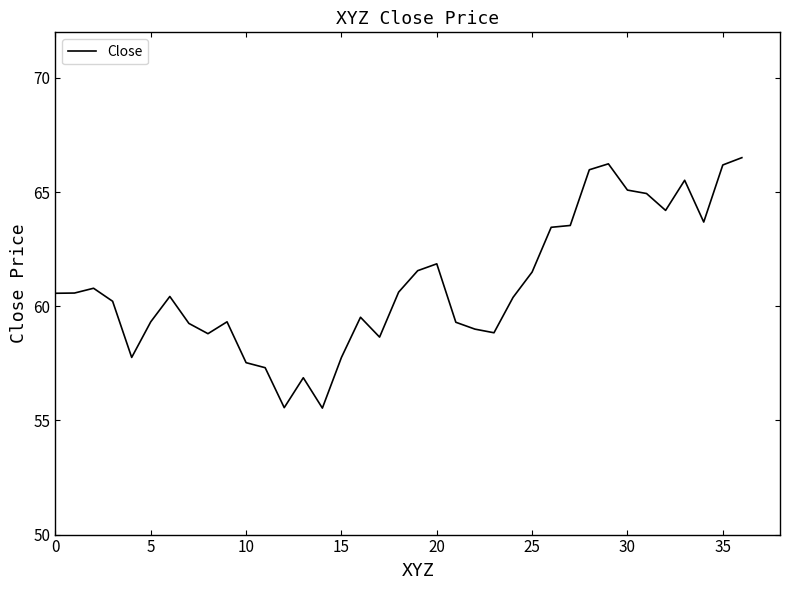

What is the difference between the second highest and minimum values?

10.7